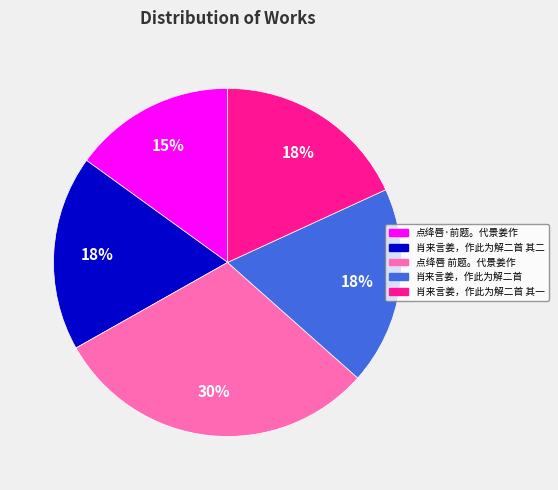

Is there any slice that represents more than half of the pie?

No